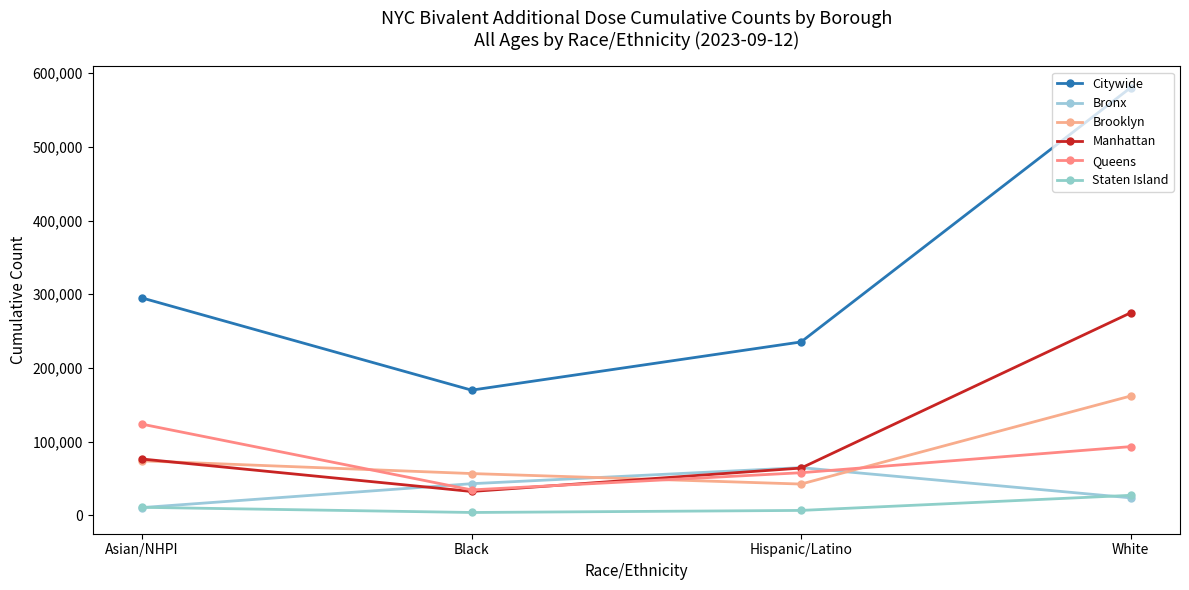

What is the difference between the highest and lowest values at White?

556654